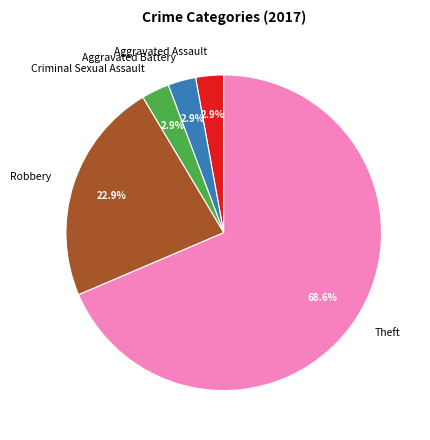

How many segments does this pie chart have?

5